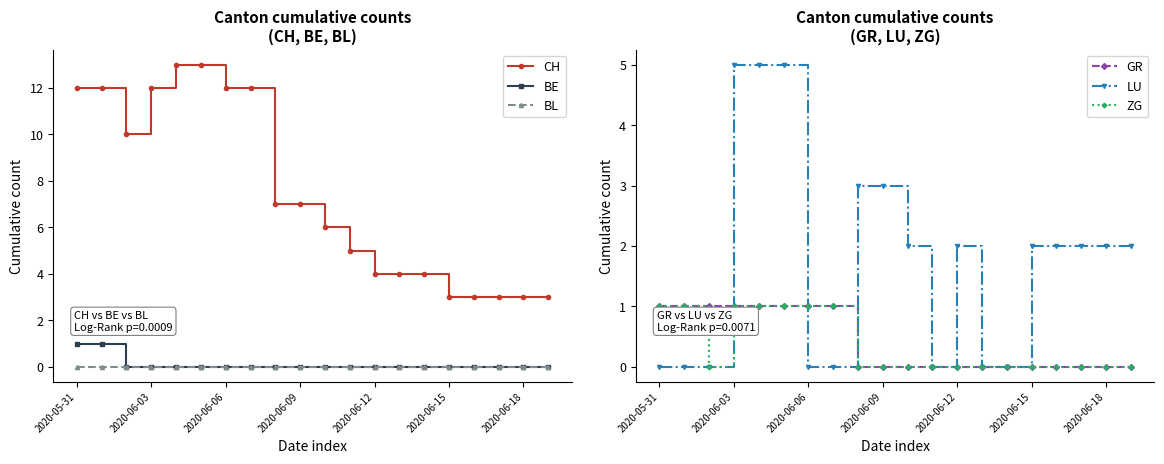

True or false: CH and BL cross at least once.

False